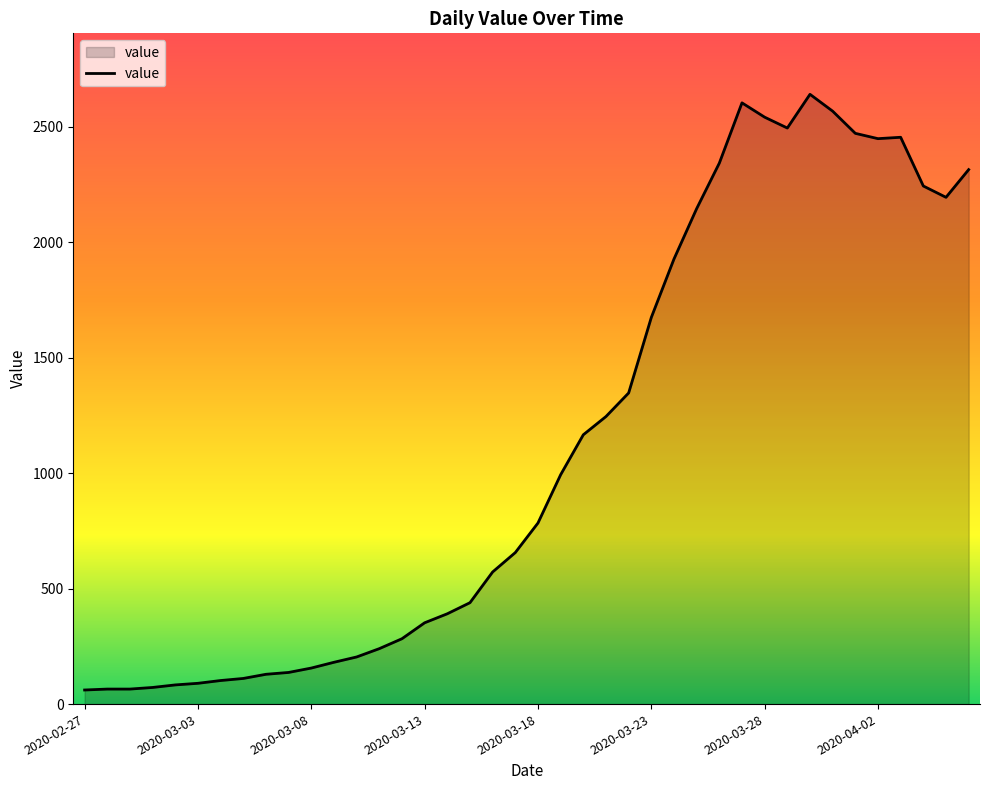

What is the difference between the maximum and minimum values?

2579